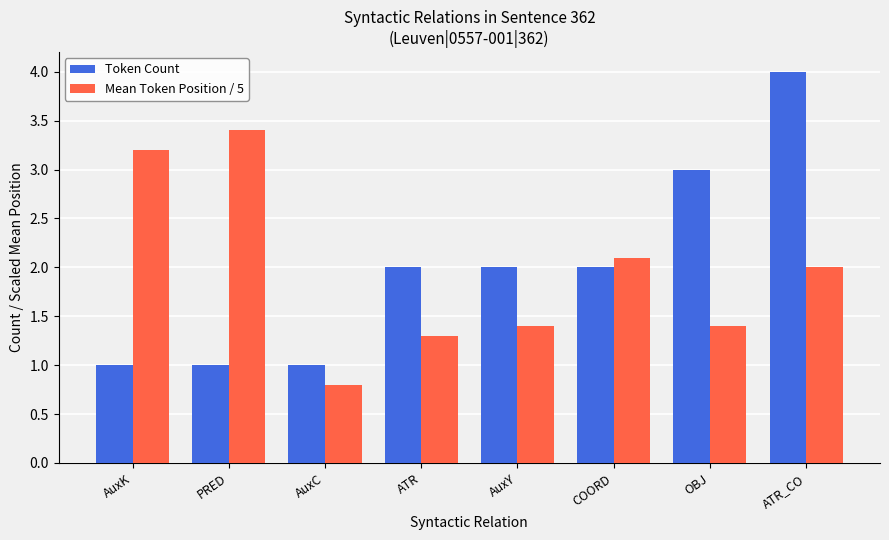

At which category is the sum across all series the highest?

ATR_CO